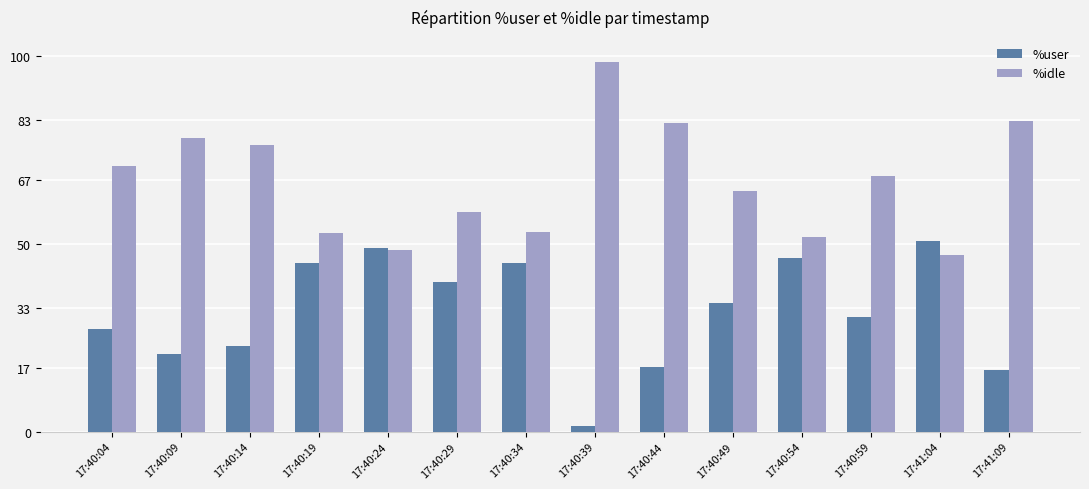

What is the minimum value for %idle?

47.1